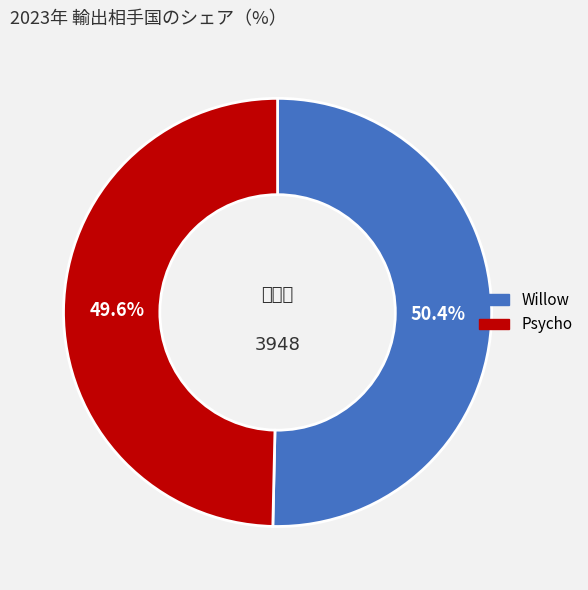

To the nearest percent, what is the combined percentage of Psycho and Willow?

100%